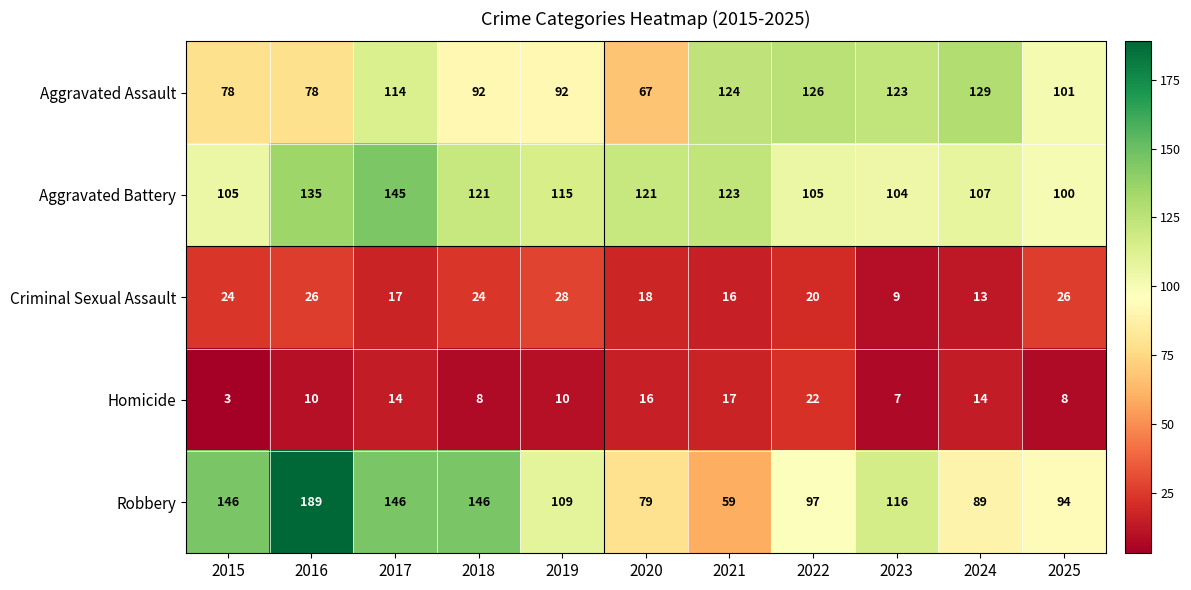

The Aggravated Battery series shows 195 at 2019. True or false?

False